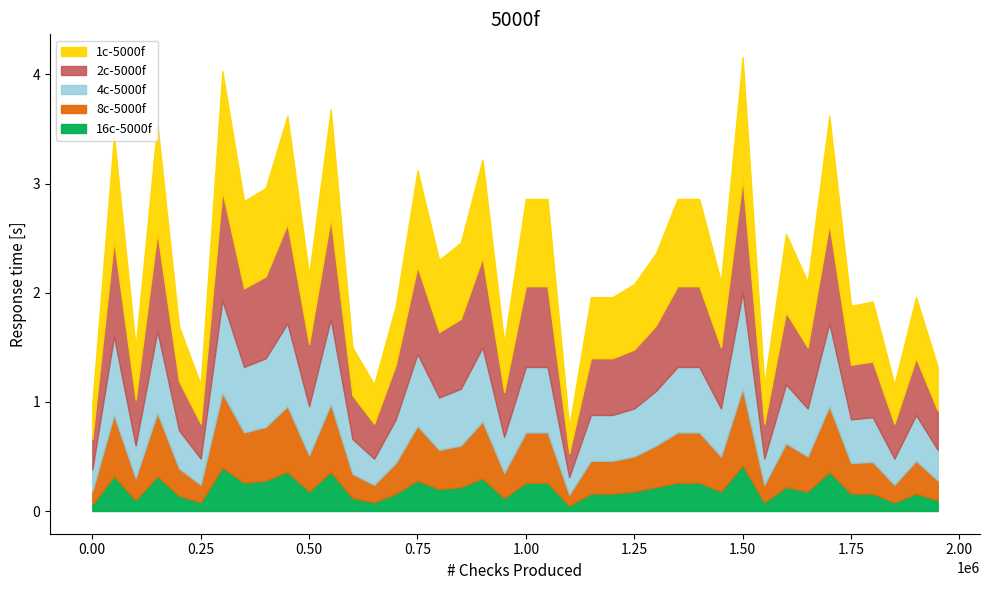

What is the average value of the 8c-5000f series?

0.4